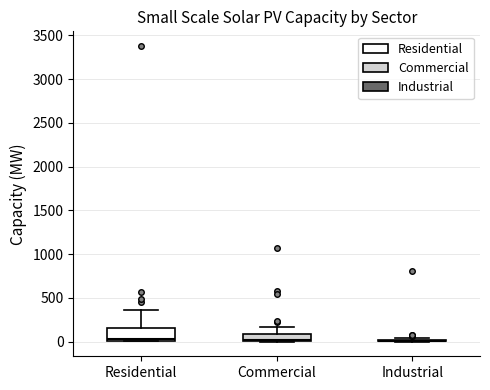

Where is the upper edge of the box for Commercial on the y-axis? The values are not printed on the chart, so give them approximately, as read against the axis.

100